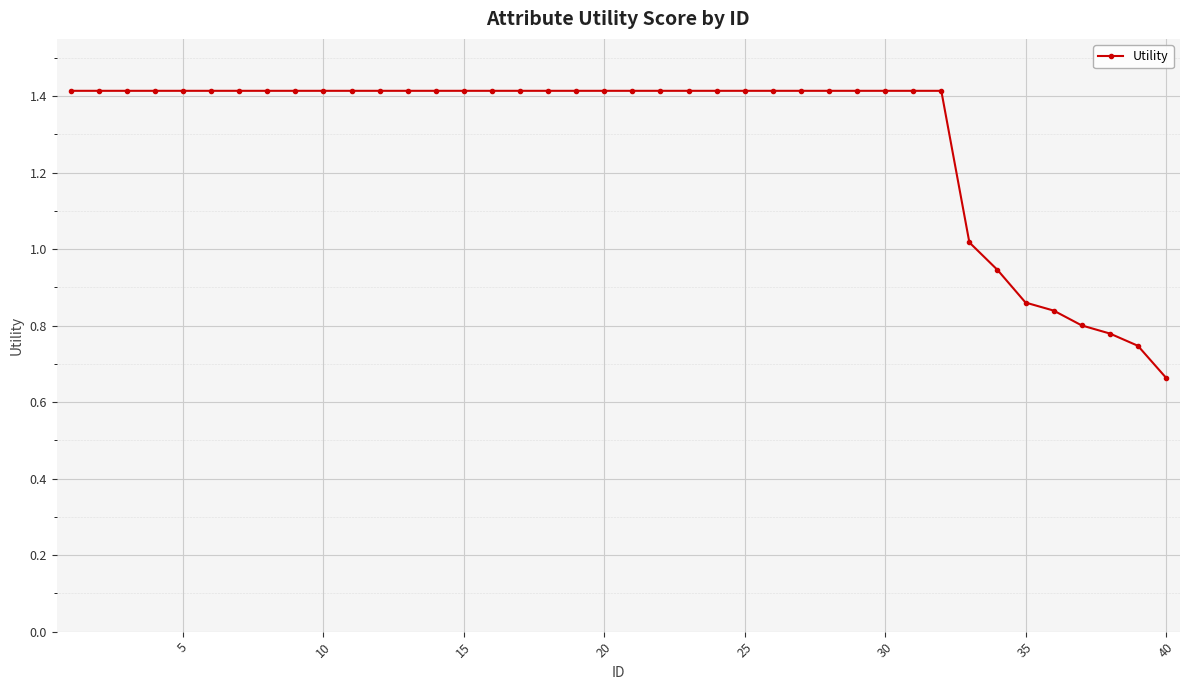

What is the average value?

1.3